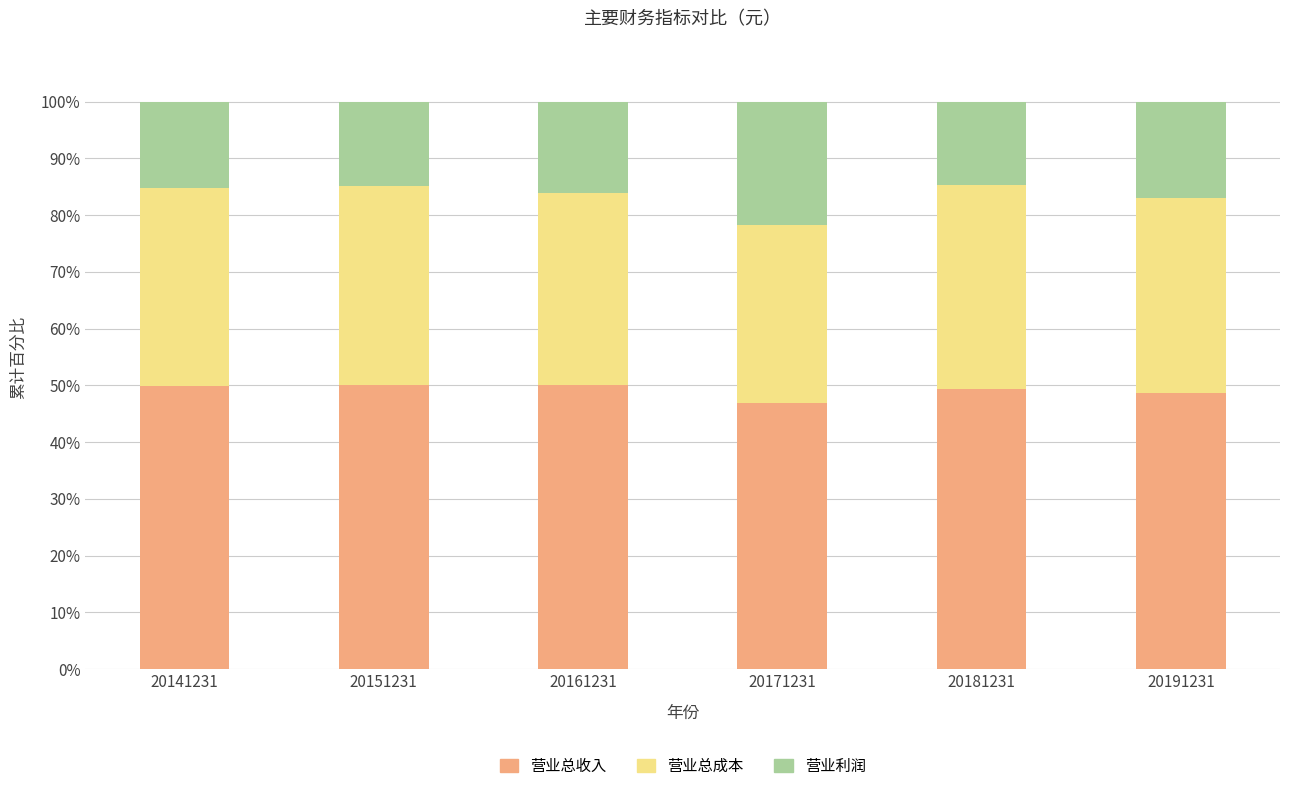

How many series are shown in this chart?

3